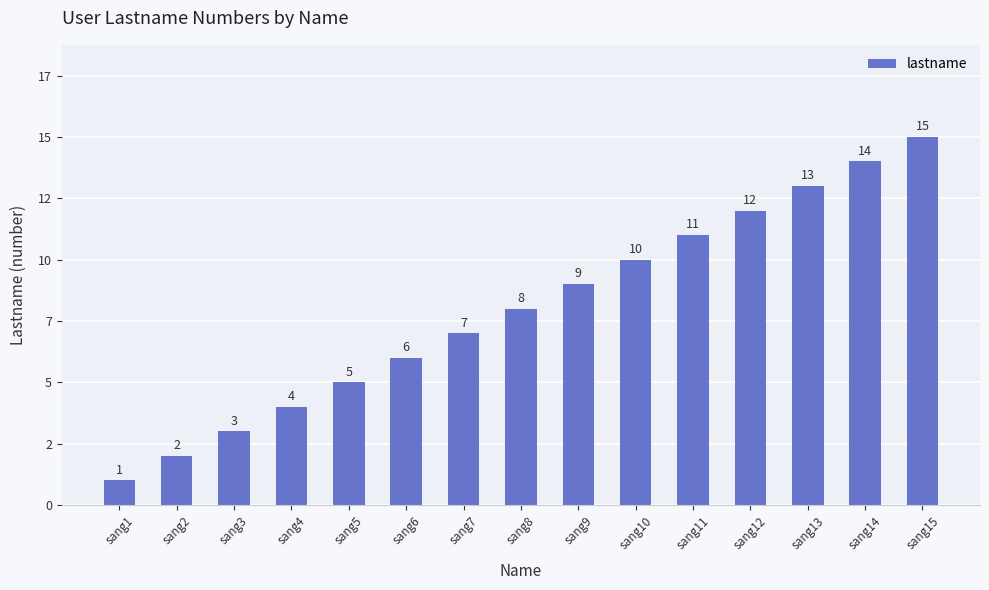

Reading left to right, what are all the values shown in this chart?

1	2	3	4	5	6	7	8	9	10	11	12	13	14	15